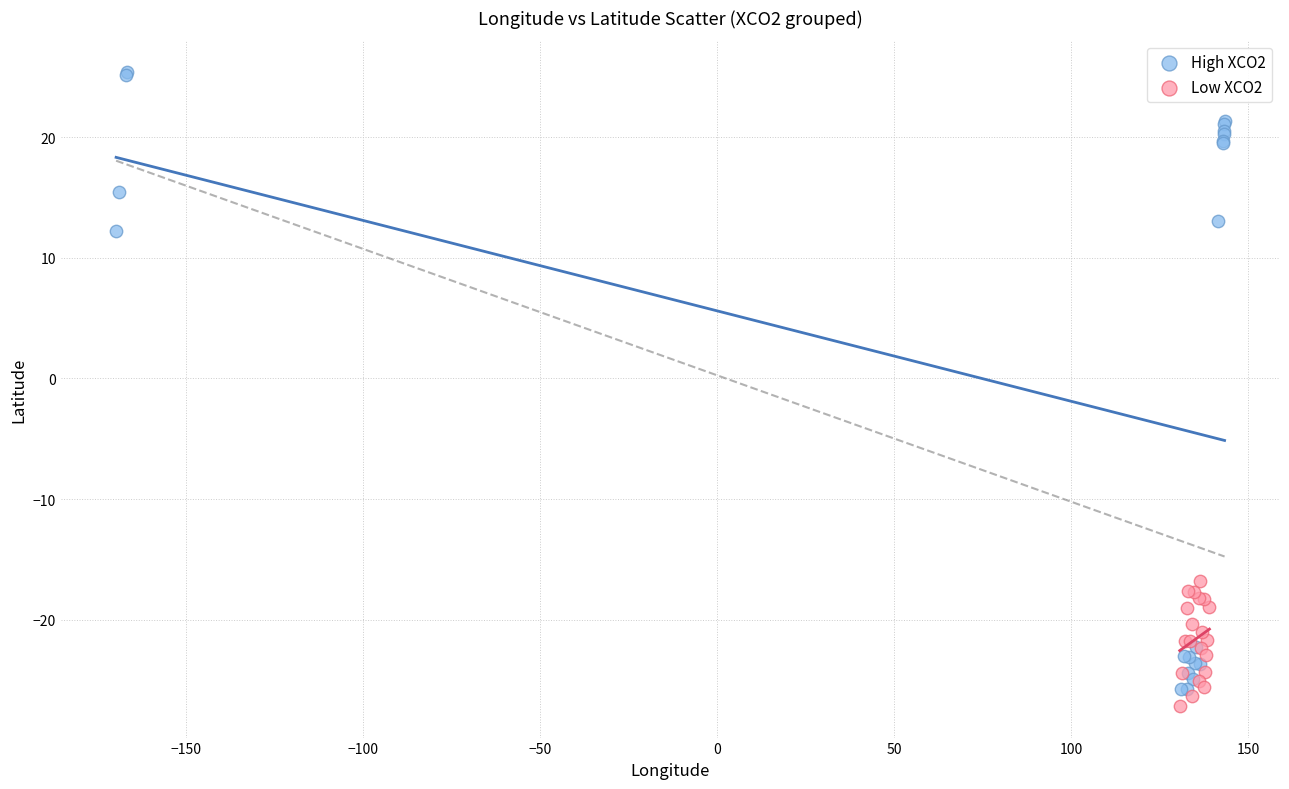

Which series reaches the maximum Y coordinate?

High XCO2